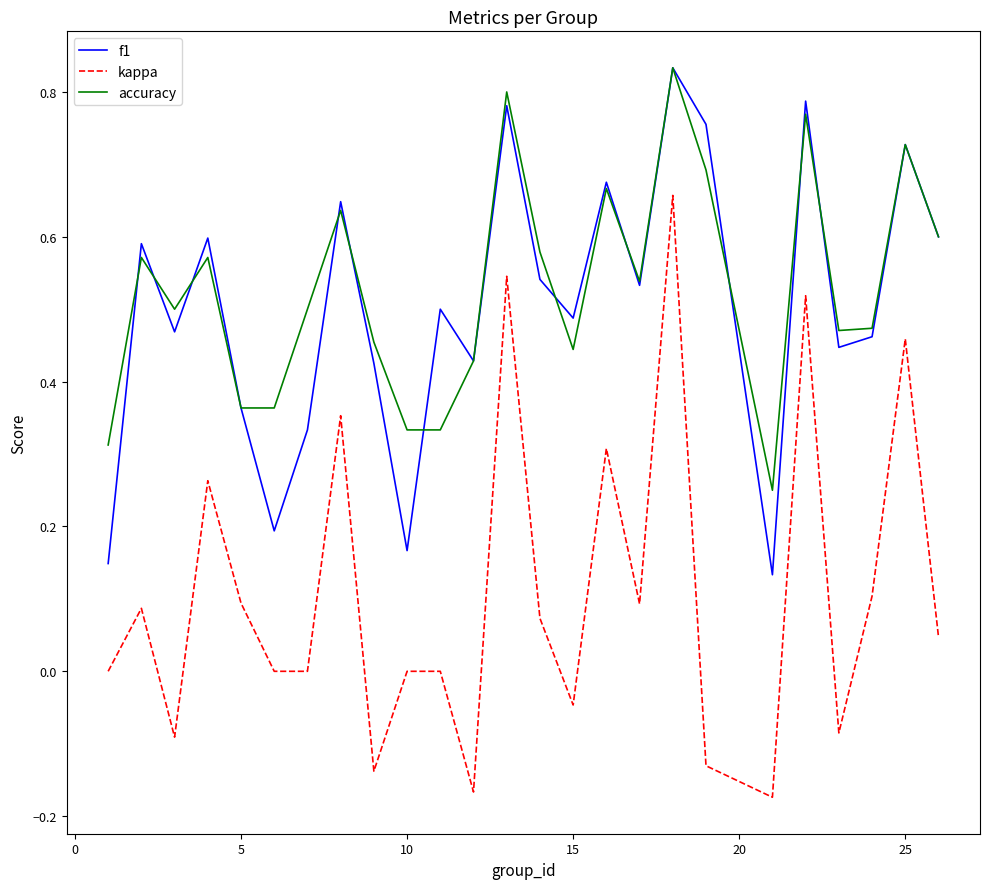

Which series has the widest spread of values?

kappa